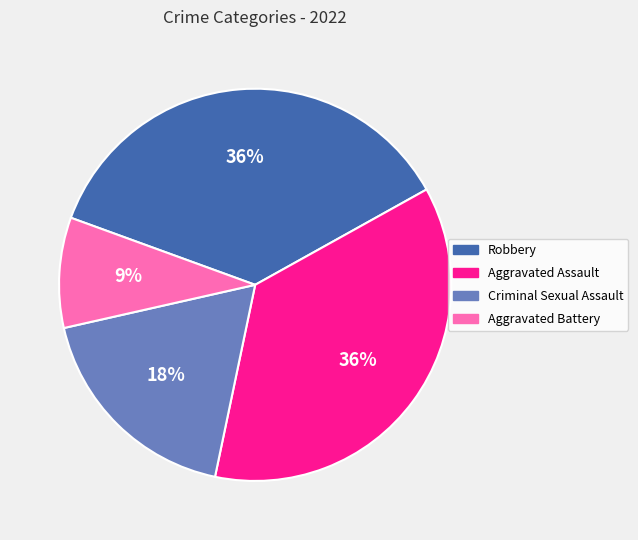

The Aggravated Battery slice represents 2% of the pie. True or false?

False